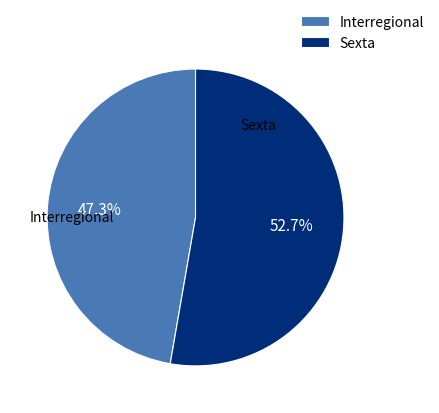

Is it true that Sexta is 53% of the pie?

True